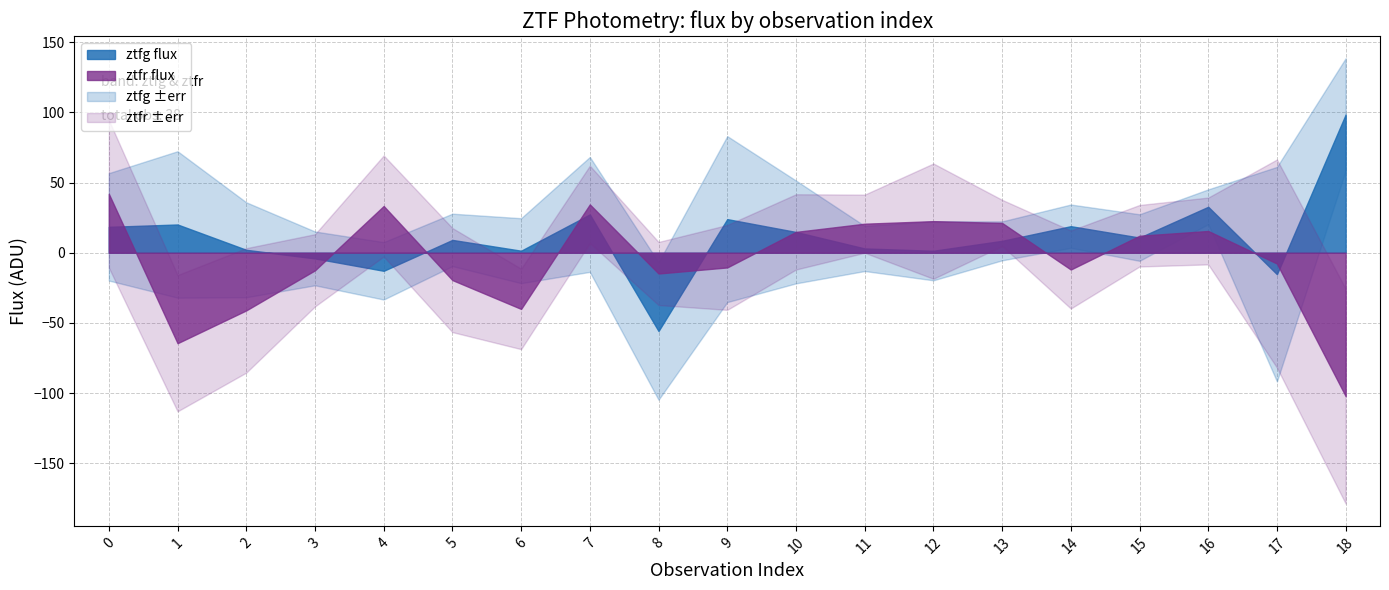

True or false: ztfg flux and ztfr flux cross at least once.

True